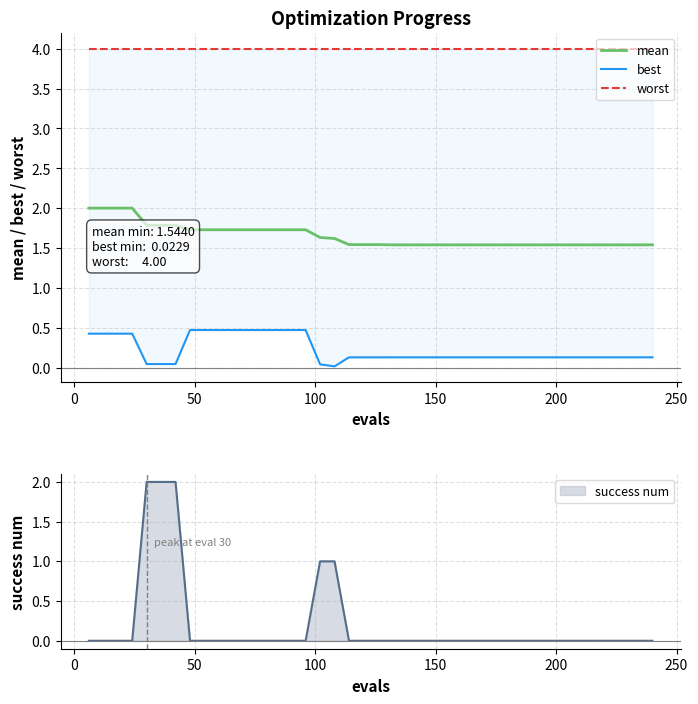

What is the maximum value for mean?

2.0